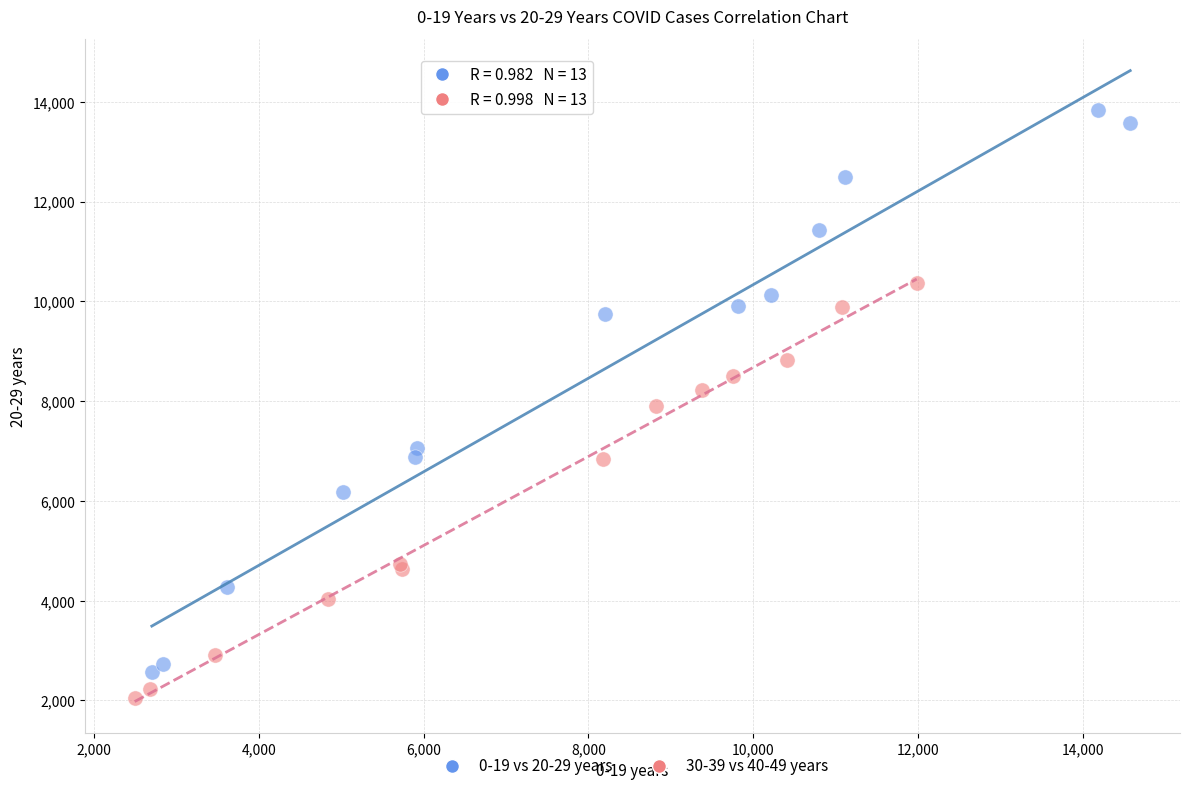

Which series reaches the maximum Y coordinate?

0-19 vs 20-29 years